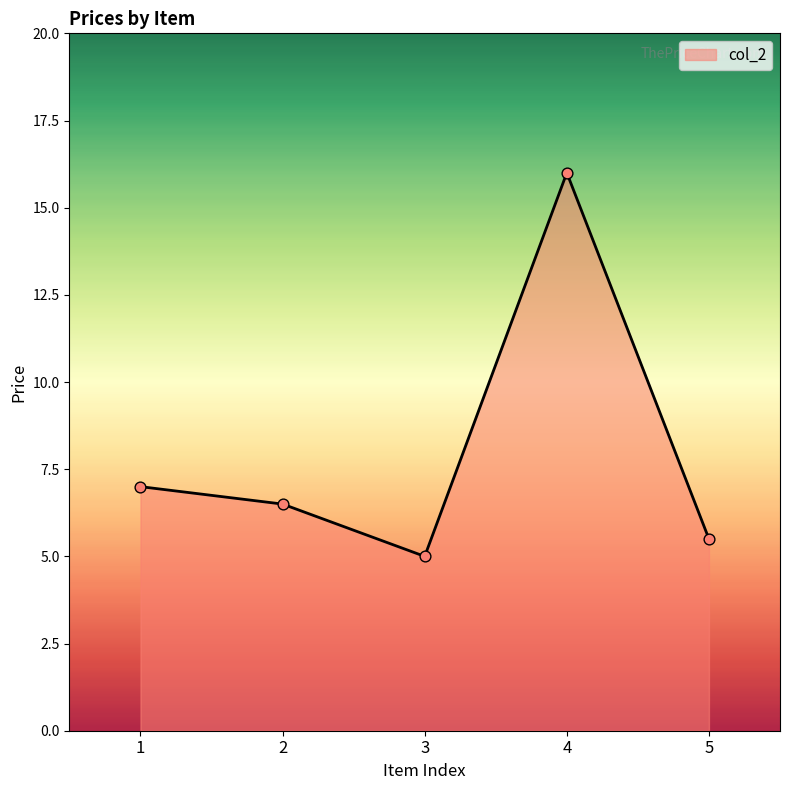

What is the change in value from 1 to 4?

+9.0